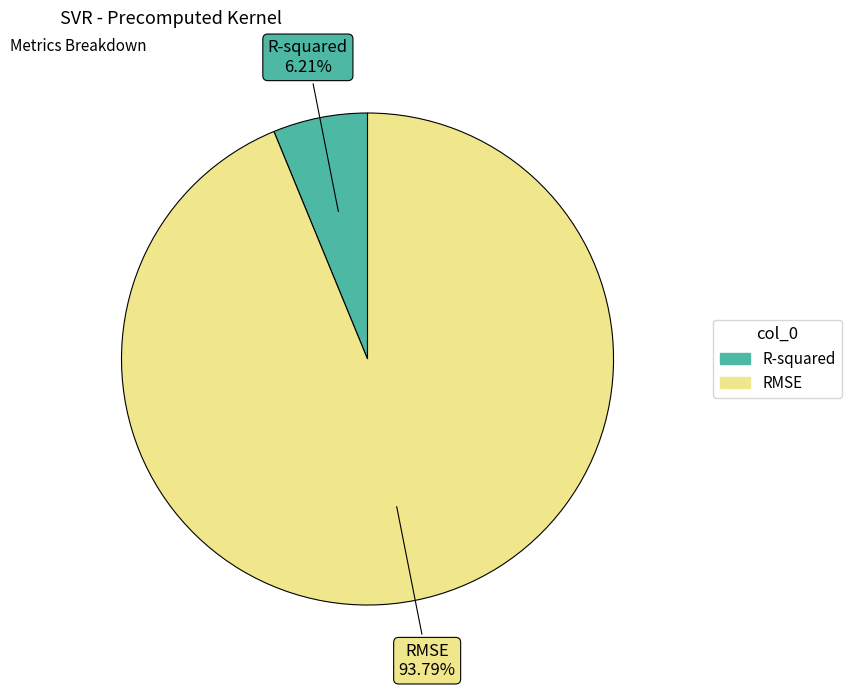

Rank the categories by value from highest to lowest.

RMSE, R-squared